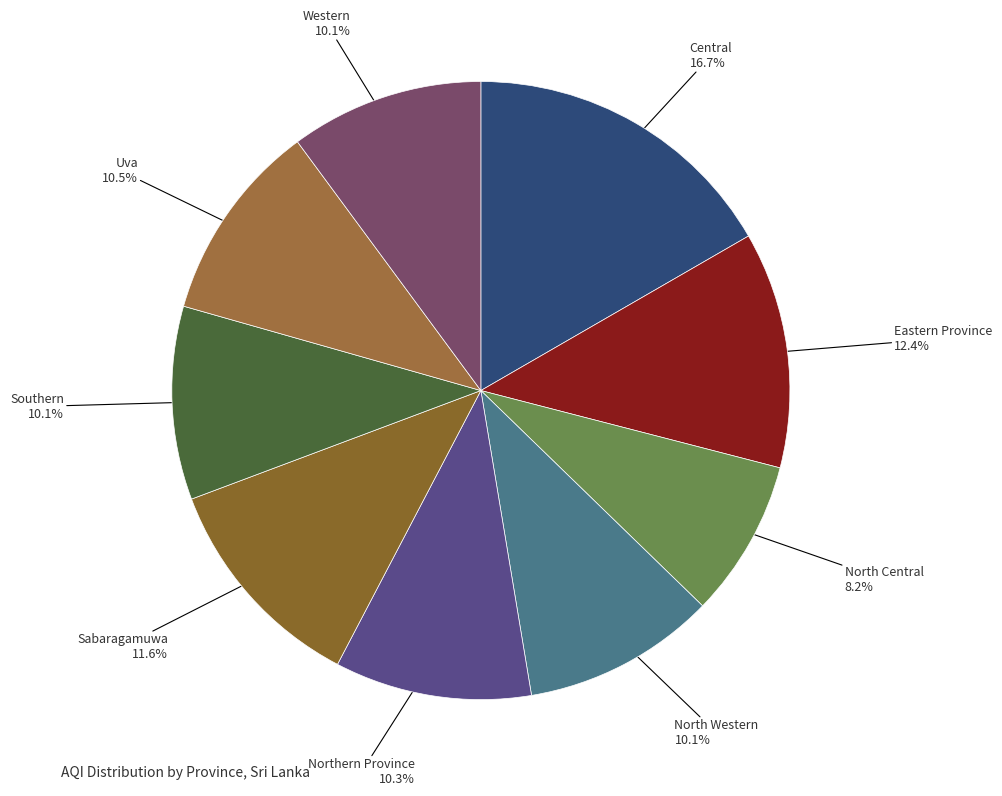

How many segments does this pie chart have?

9